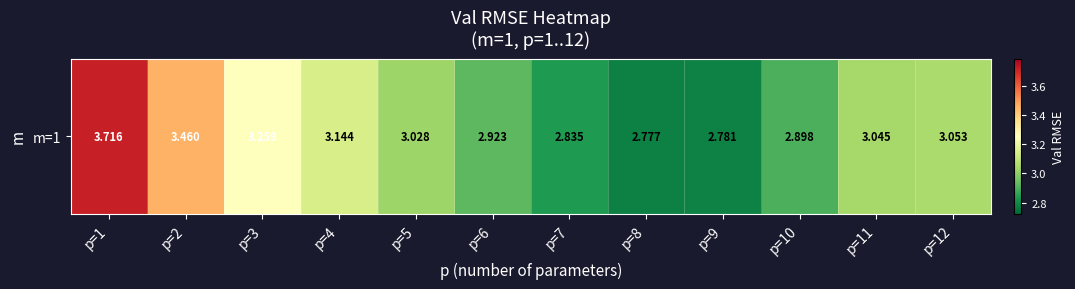

What is the smallest value displayed?

2.8